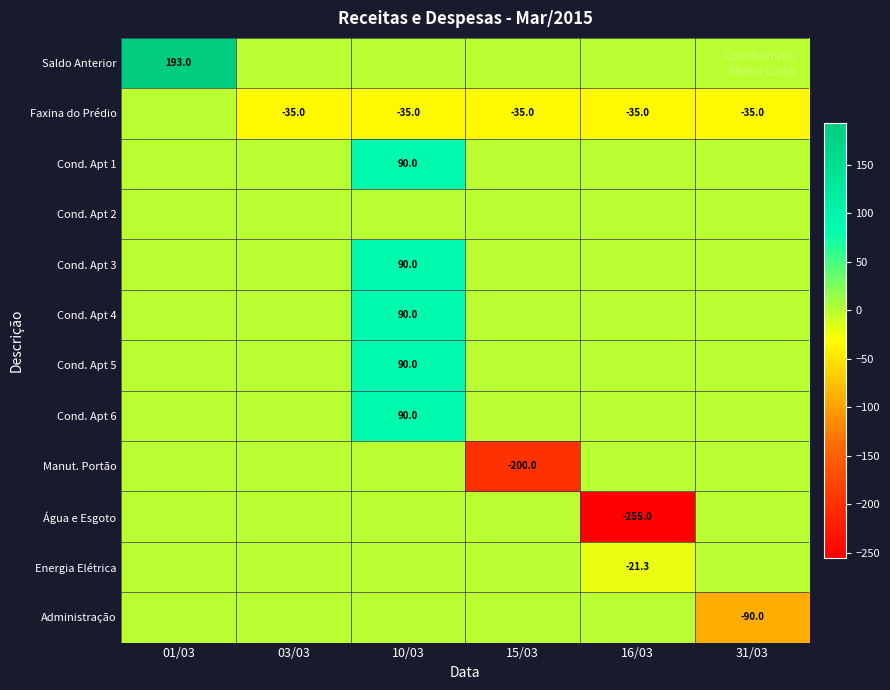

True or false: Cond. Apt 1 has a value of 34.7 at 10/03.

False